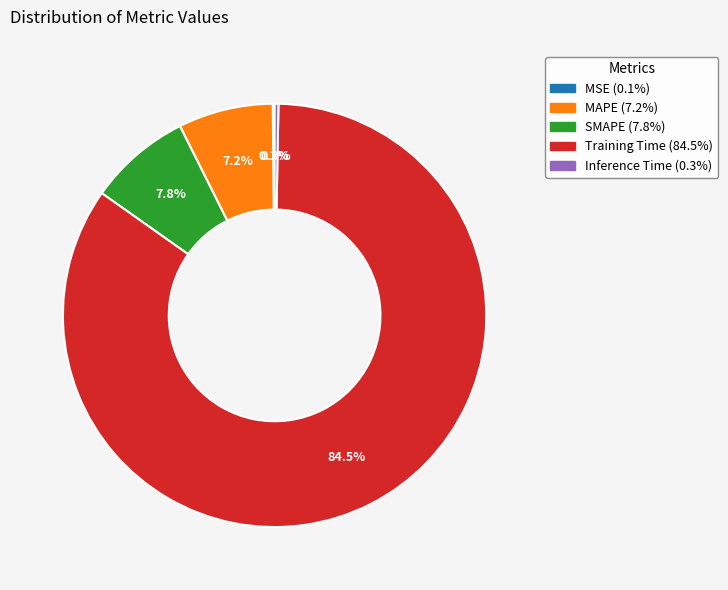

Is it true that MAPE is 7% of the pie?

True